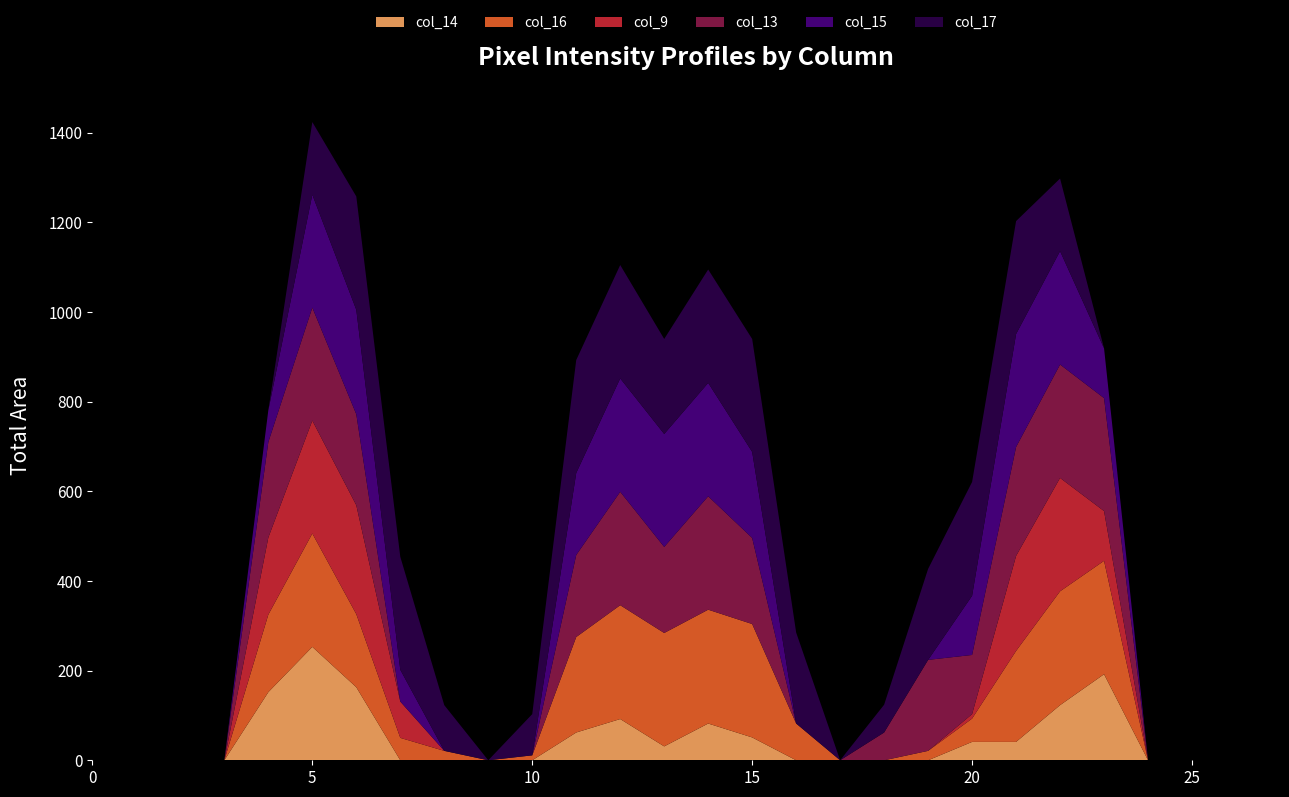

Reading right to left, what are all the values shown in this chart?

col_14: 0	0	0	0	192	123	41	41	0	0	0	0	51	82	31	92	62	0	0	0	0	163	253	152	0	0	0	0
col_16: 0	0	0	0	253	254	203	52	21	0	0	82	253	254	253	254	213	11	0	21	50	163	253	173	0	0	0	0
col_9: 0	0	0	0	111	253	212	10	0	0	0	0	0	0	0	0	0	0	0	0	81	243	252	172	0	0	0	0
col_13: 0	0	0	0	252	253	243	132	203	62	0	0	192	253	192	253	183	0	0	0	0	203	252	213	0	0	0	0
col_15: 0	0	0	0	111	253	252	132	0	0	0	0	192	253	252	253	183	0	0	0	71	233	252	71	0	0	0	0
col_17: 0	0	0	0	0	162	252	254	203	62	0	203	252	253	212	253	252	92	0	102	252	253	162	0	0	0	0	0